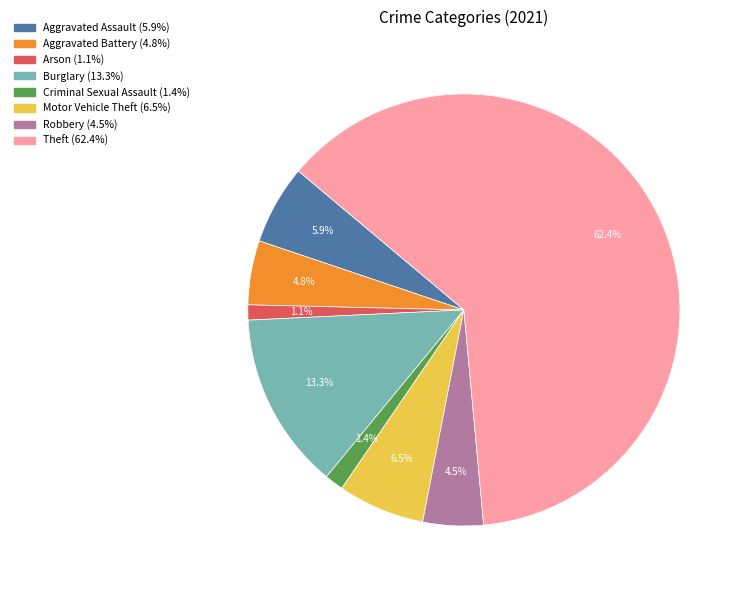

Combined, what portion of the pie is Motor Vehicle Theft (6.5%) and Robbery (4.5%)?

11.0%